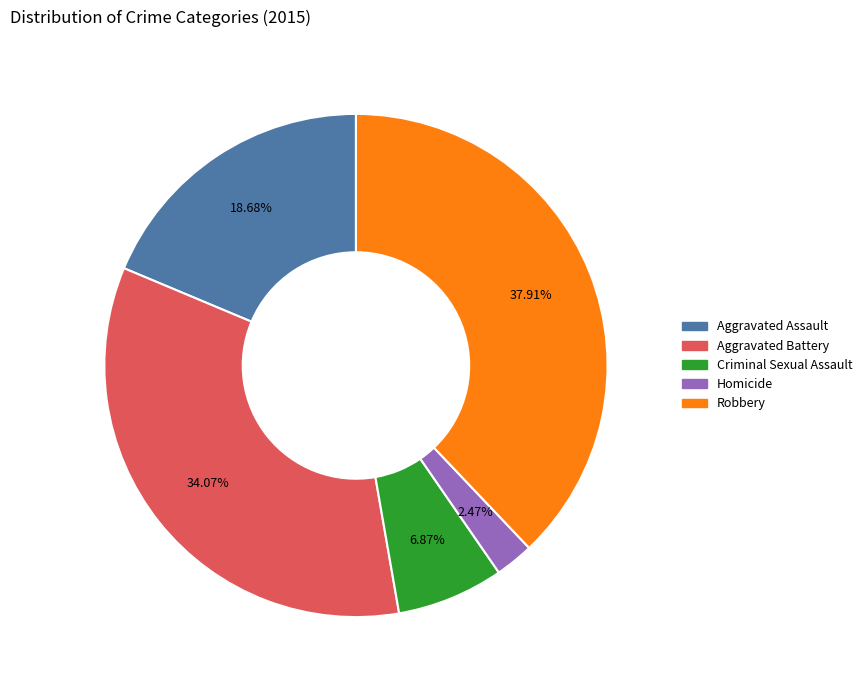

Which category has the biggest portion of the pie?

Robbery